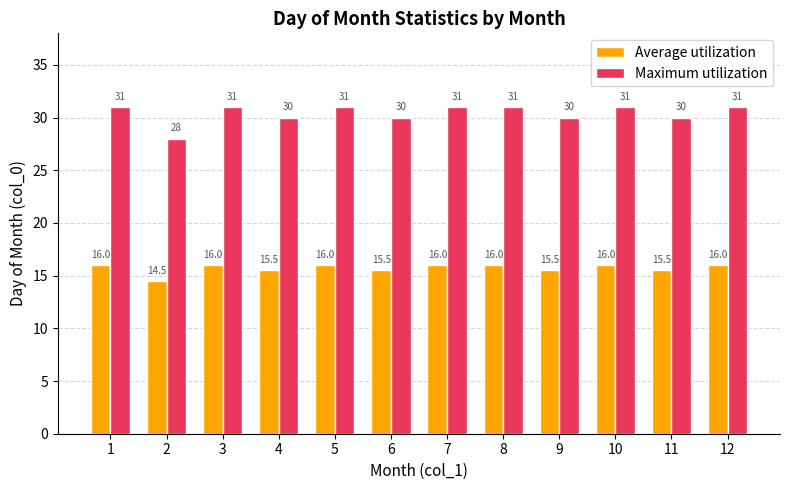

Reading right to left, list all the values displayed in this chart.

Average utilization: 12=16.0	11=15.5	10=16.0	9=15.5	8=16.0	7=16.0	6=15.5	5=16.0	4=15.5	3=16.0	2=14.5	1=16.0
Maximum utilization: 12=31.0	11=30.0	10=31.0	9=30.0	8=31.0	7=31.0	6=30.0	5=31.0	4=30.0	3=31.0	2=28.0	1=31.0